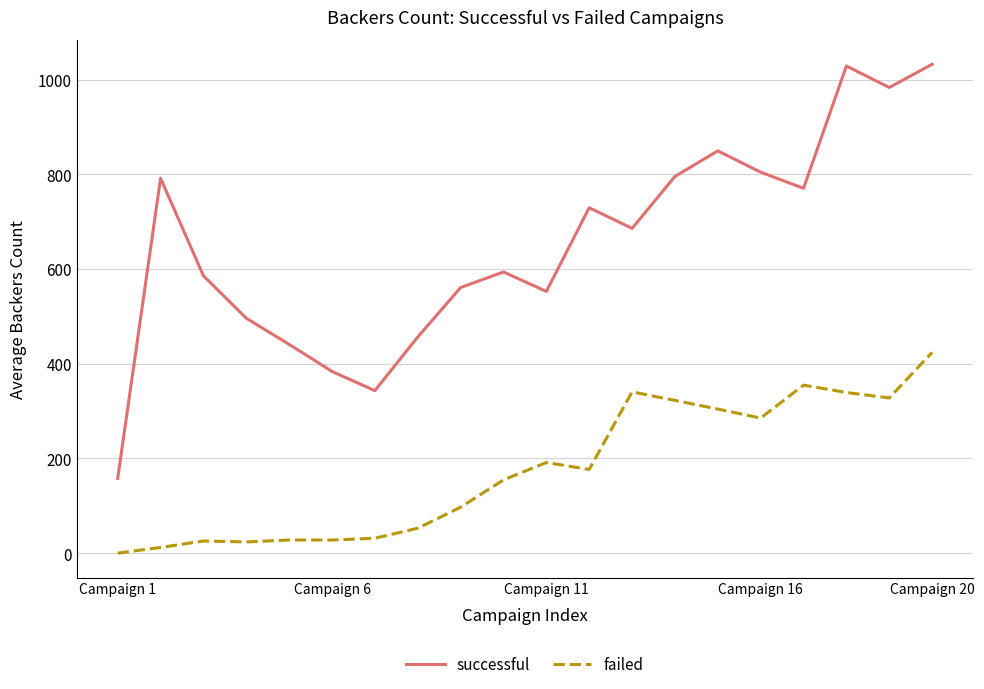

True or false: successful and failed cross at least once.

False